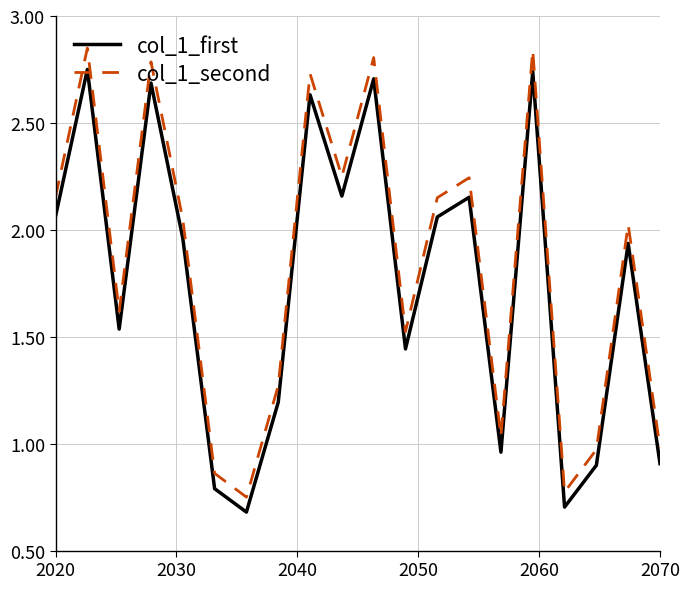

True or false: col_1_first and col_1_second intersect in this chart.

False